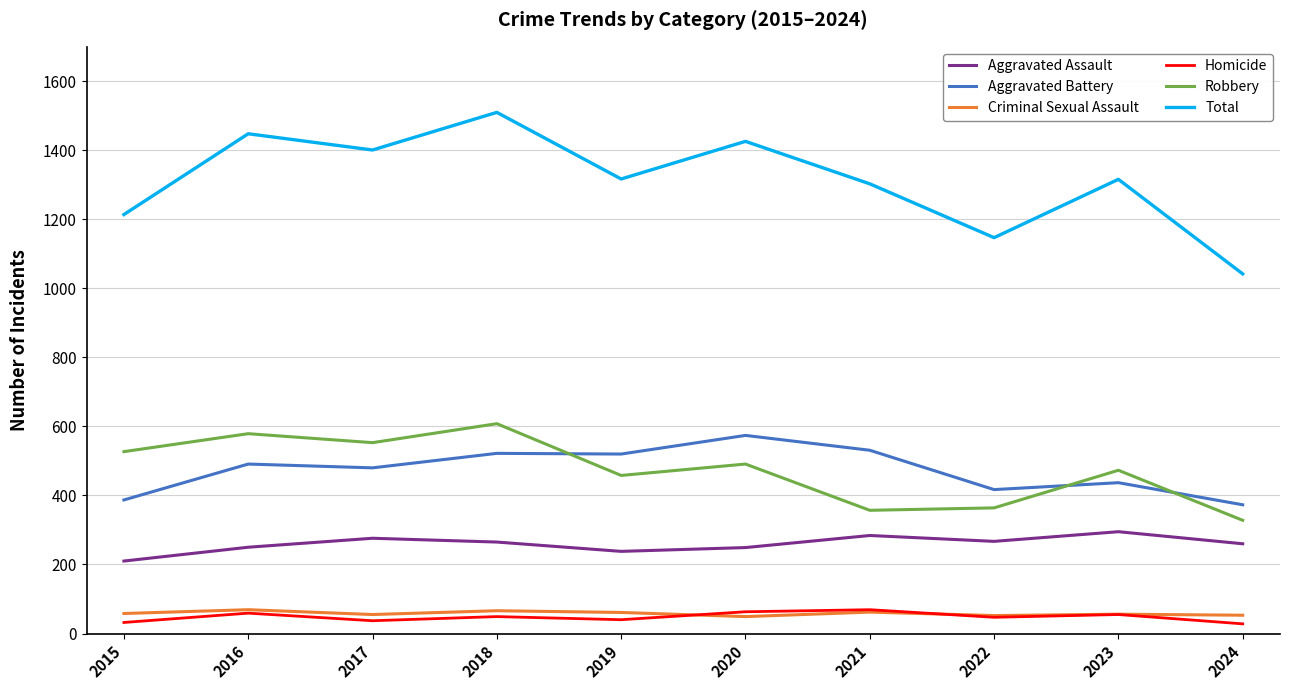

Is the value of Homicide at 2023 greater than the value of Total at 2021?

No